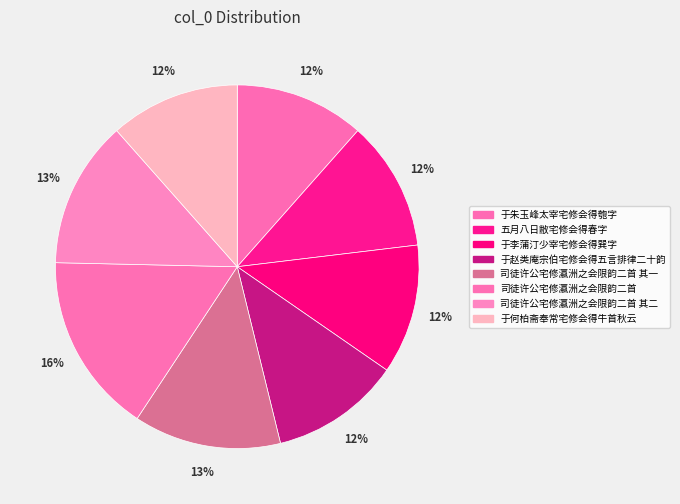

How many segments does this pie chart have?

8